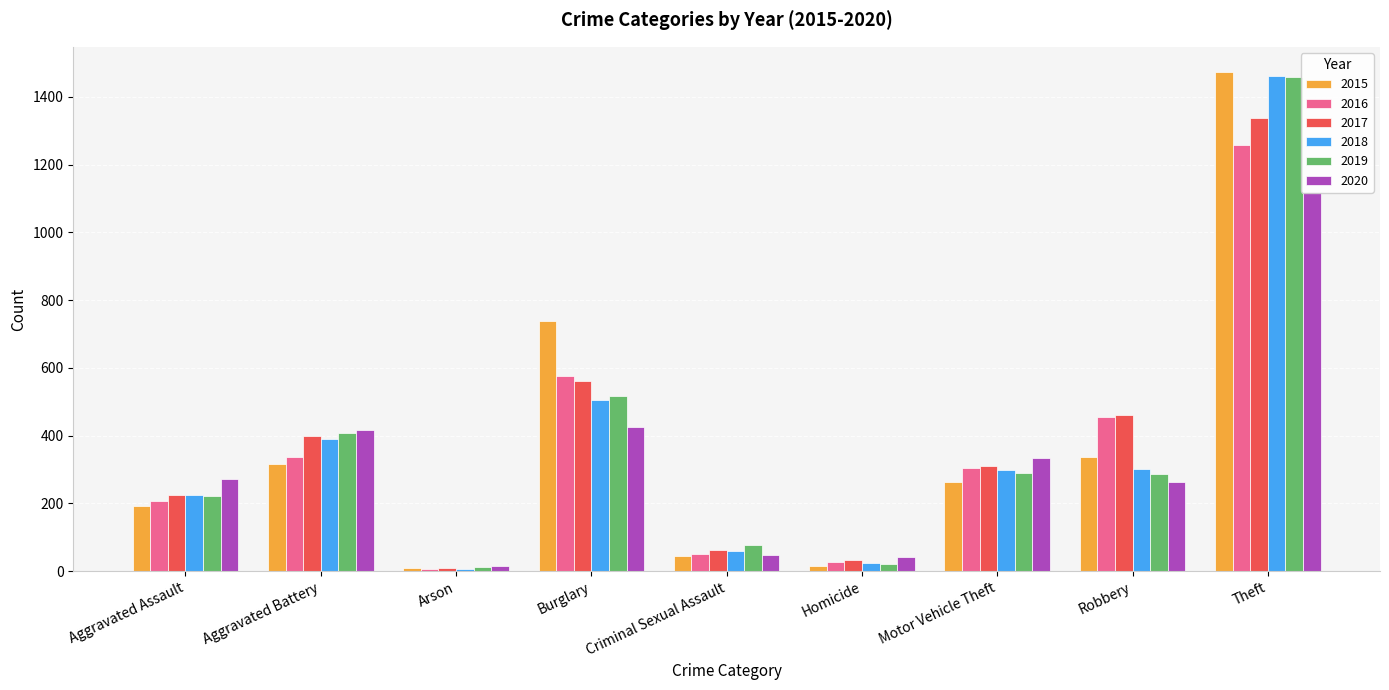

At which category is the sum across all series the highest?

Theft